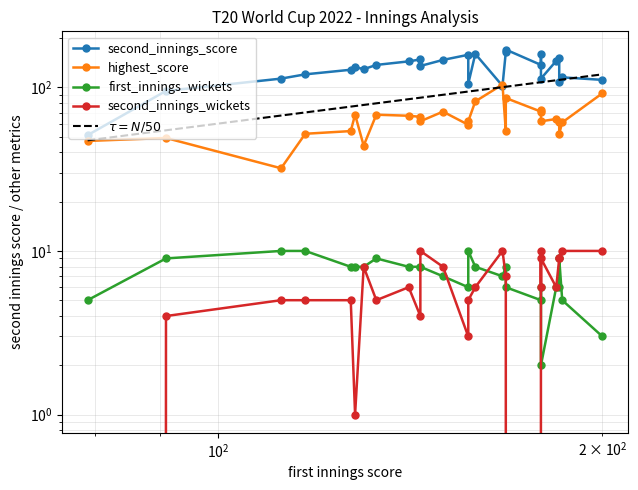

True or false: second_innings_wickets has a value of 9 at 185.

True